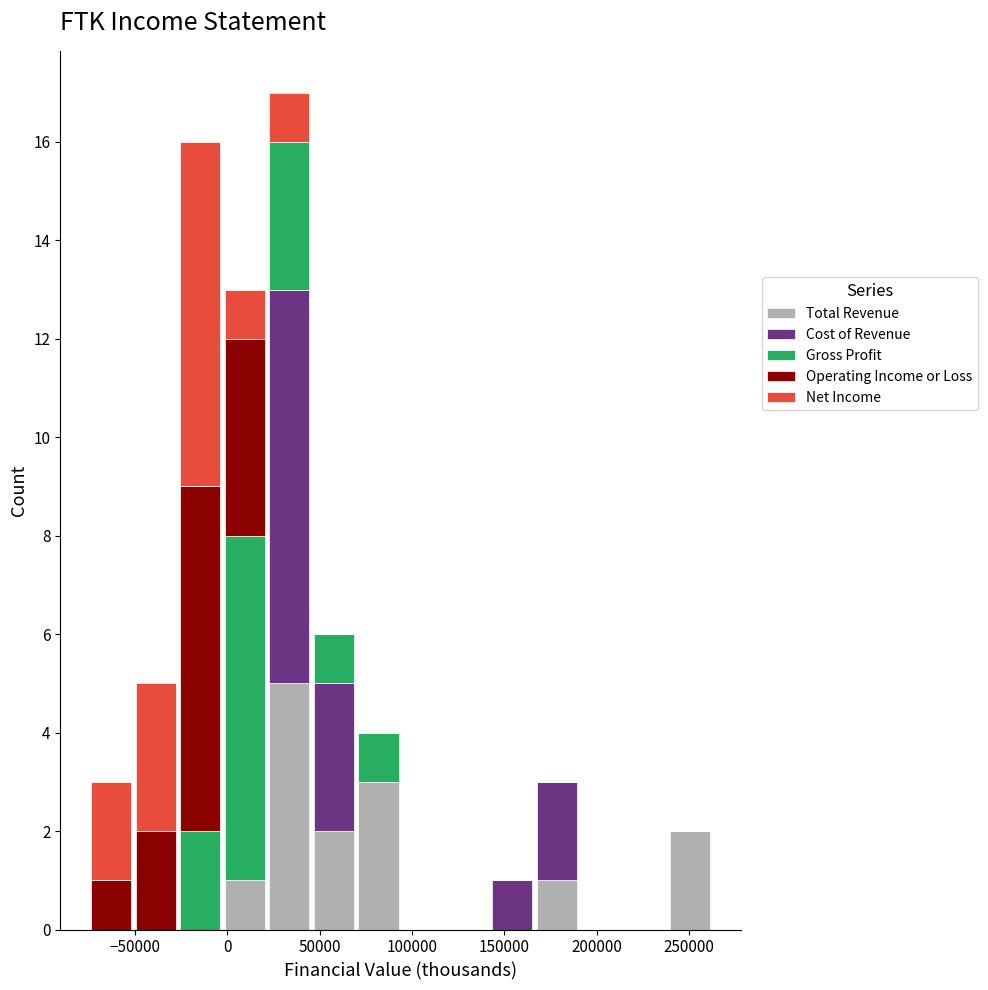

What is the total height of the stacked bar covering -50000 to -25000 on the x-axis? Neither the bar edges nor the heights are printed on the chart, so give them approximately, as read against the axes.

5